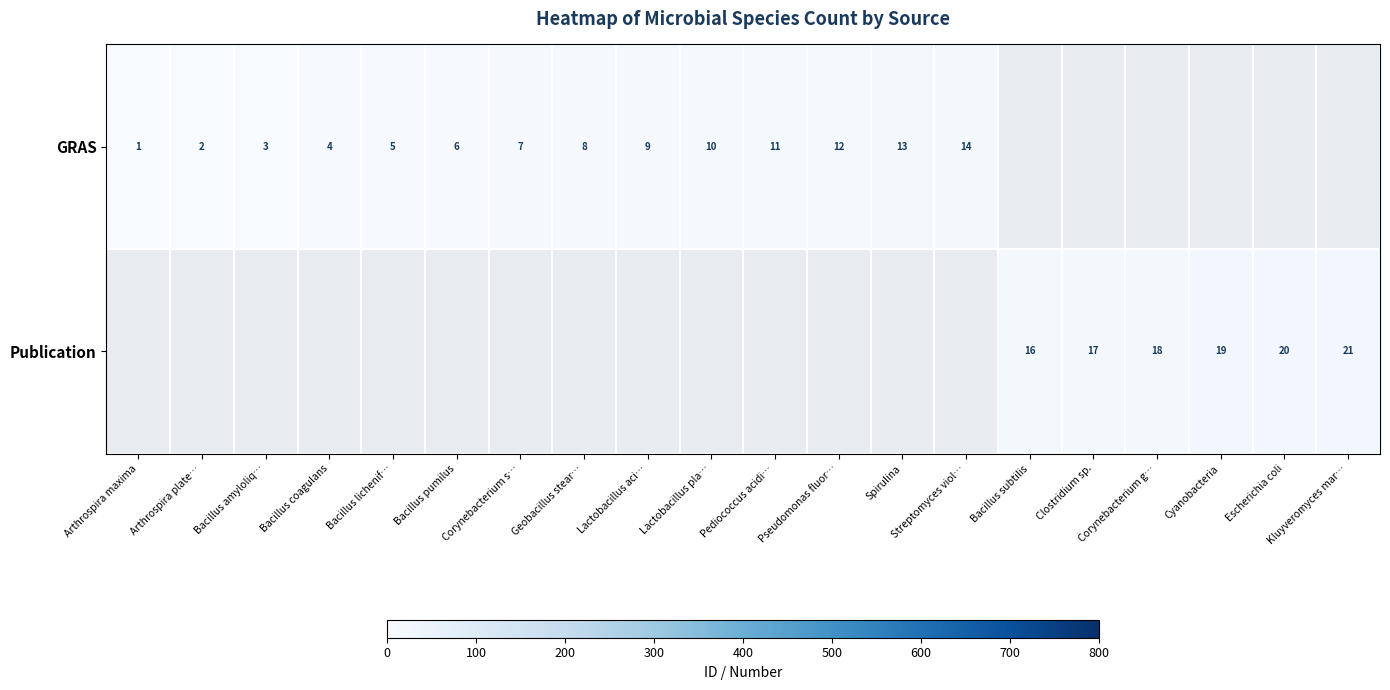

The GRAS series shows 7 at Pseudomonas fluor…. True or false?

False